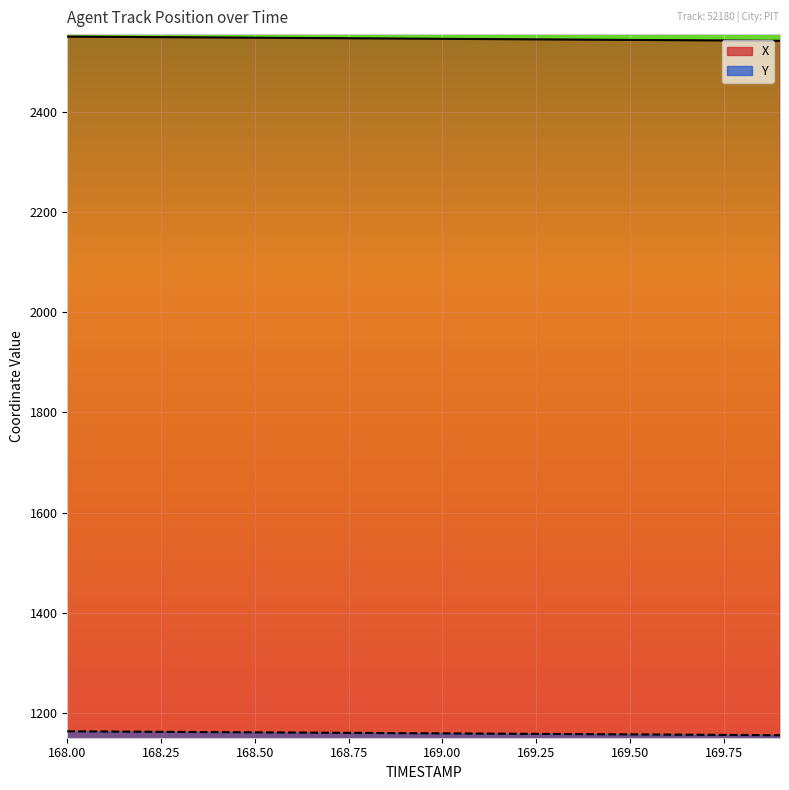

What is the sum of all X values?

50923.6